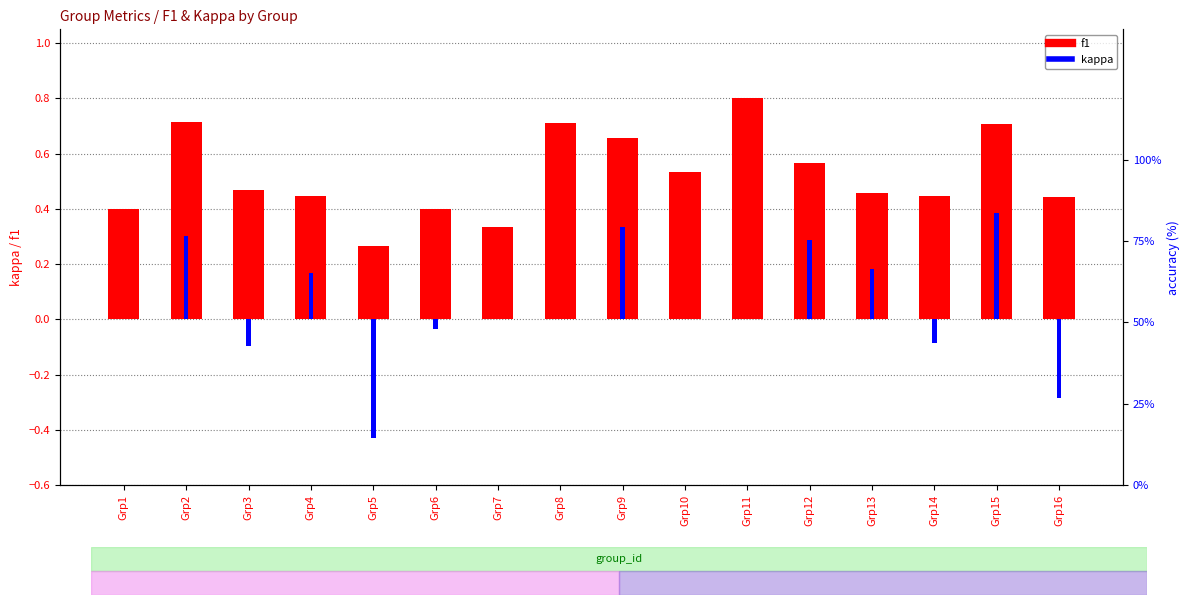

How many values in kappa are above zero?

6